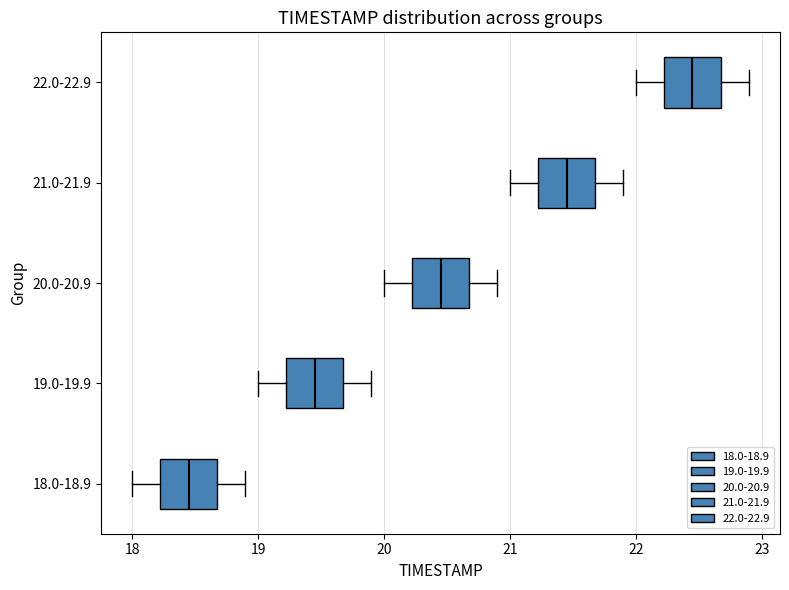

Reading bottom to top, read every box against the x-axis: the position of its median line, the range the box covers, and the ends of its whiskers. The values are not printed on the chart, so give them approximately, as read against the axis.

18.0-18.9: median 18.5, box 18.2 to 18.7, whiskers 18.0 to 18.9
19.0-19.9: median 19.5, box 19.2 to 19.7, whiskers 19.0 to 19.9
20.0-20.9: median 20.5, box 20.2 to 20.7, whiskers 20.0 to 20.9
21.0-21.9: median 21.5, box 21.2 to 21.7, whiskers 21.0 to 21.9
22.0-22.9: median 22.5, box 22.2 to 22.7, whiskers 22.0 to 22.9